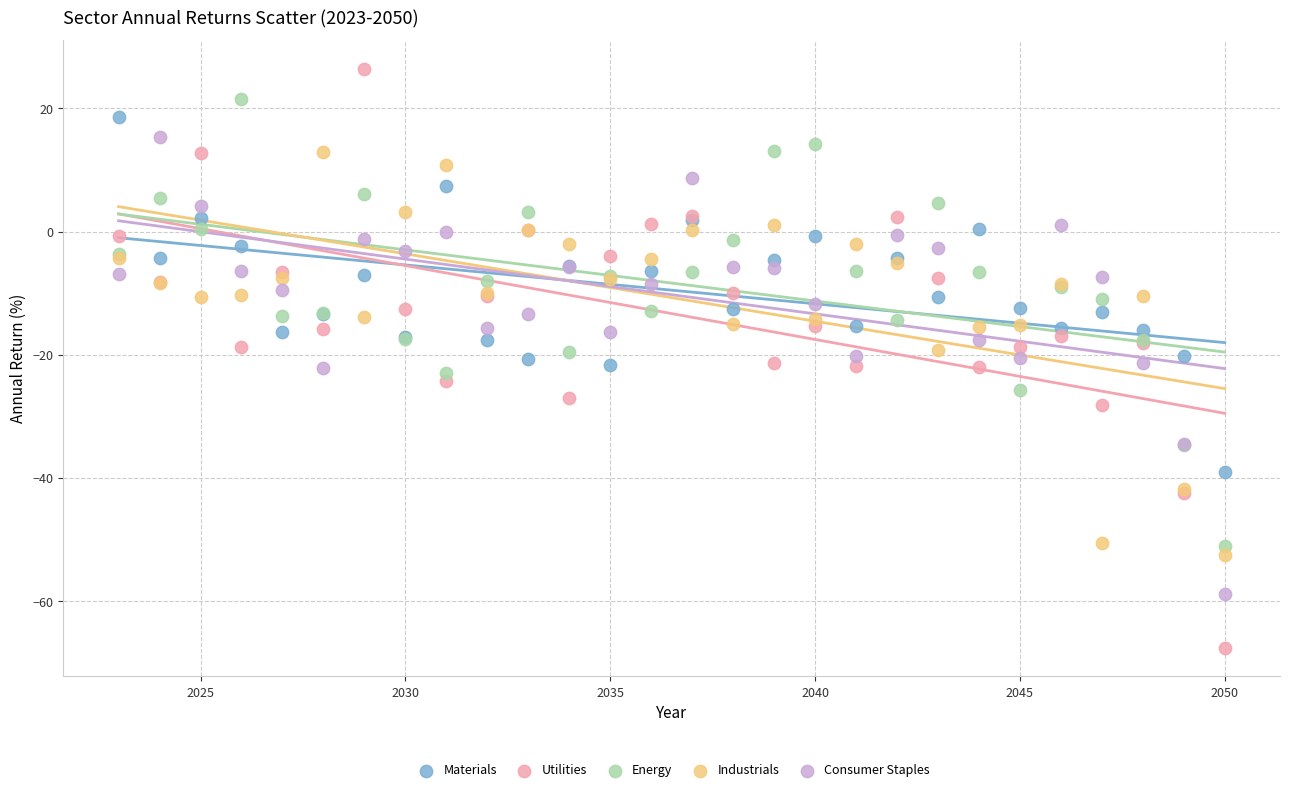

Which series contains the lowest Y value?

Utilities